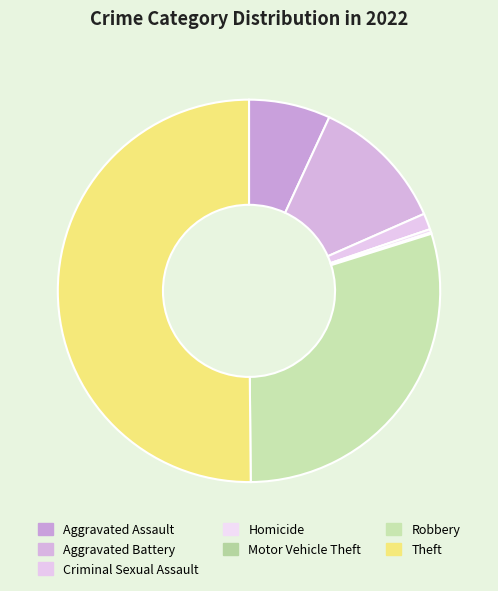

To the nearest percent, what is the average slice percentage?

14%